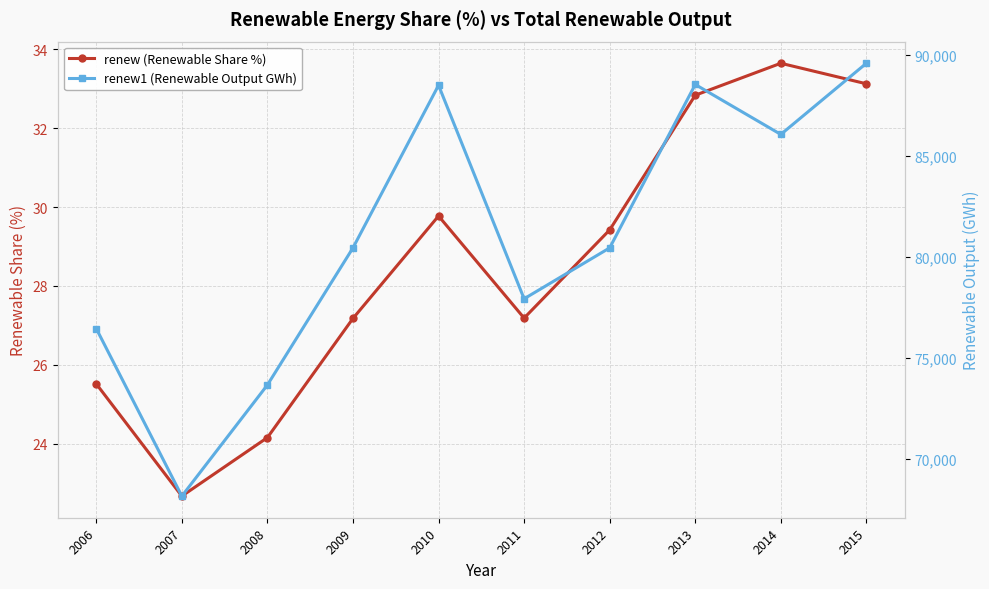

Reading left to right, extract all data points from this chart.

renew (Renewable Share %): 25.5	22.7	24.2	27.2	29.8	27.2	29.4	32.8	33.6	33.1
renew1 (Renewable Output GWh): 76442.1	68143.0	73650.5	80443.4	88498.8	77919.7	80441.7	88538.1	86063.9	89589.8